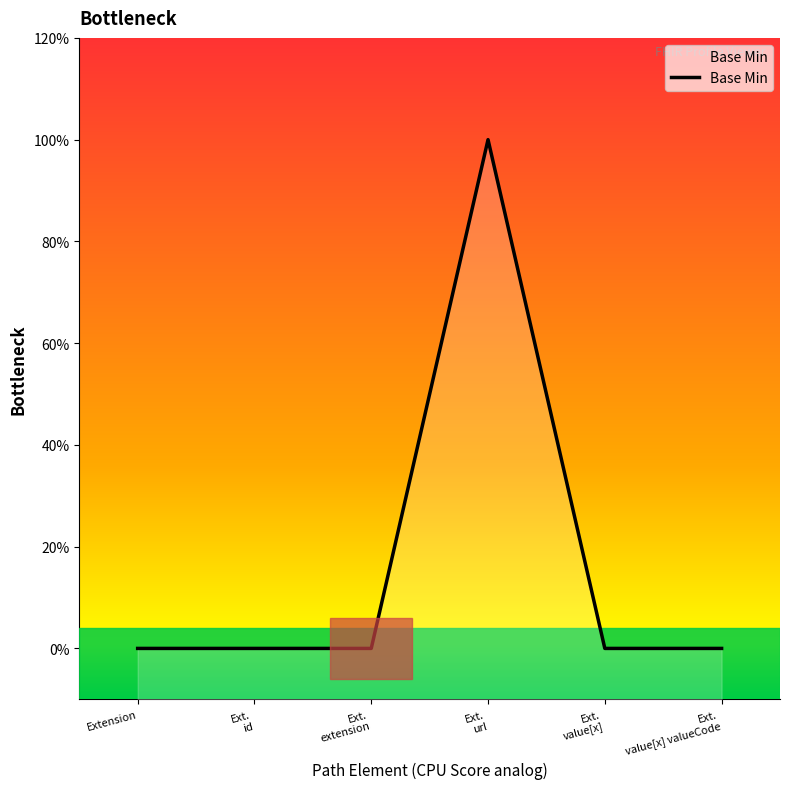

What is the maximum value shown in the chart?

1